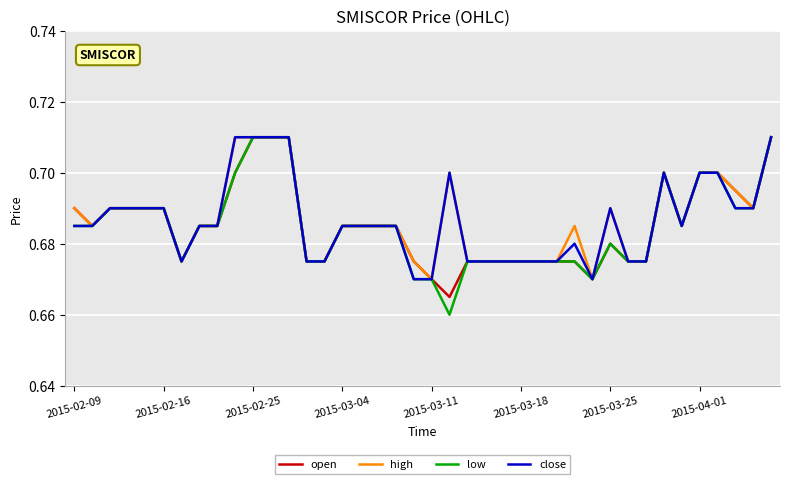

Which series has the largest range (max minus min)?

low